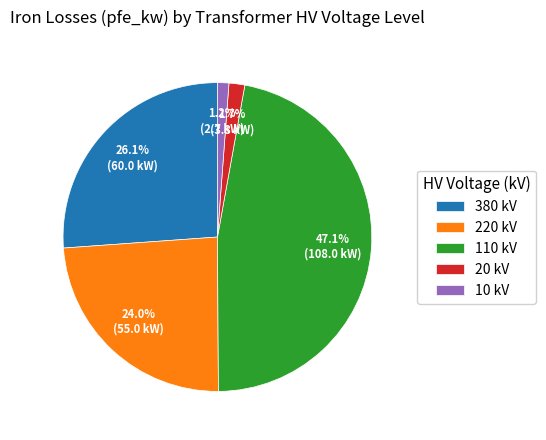

Do 380 kV and 110 kV together represent more than half of the pie?

Yes